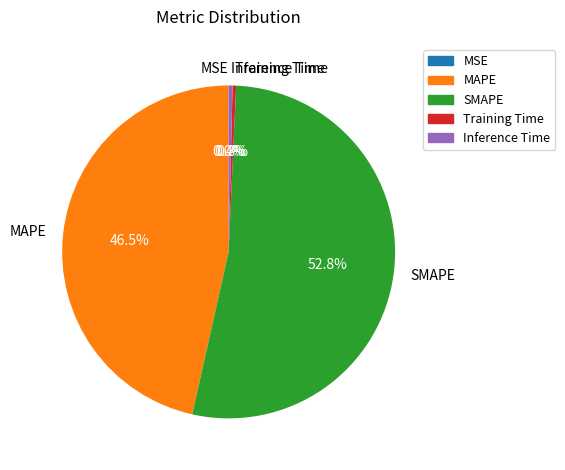

Is there any slice that represents more than half of the pie?

Yes